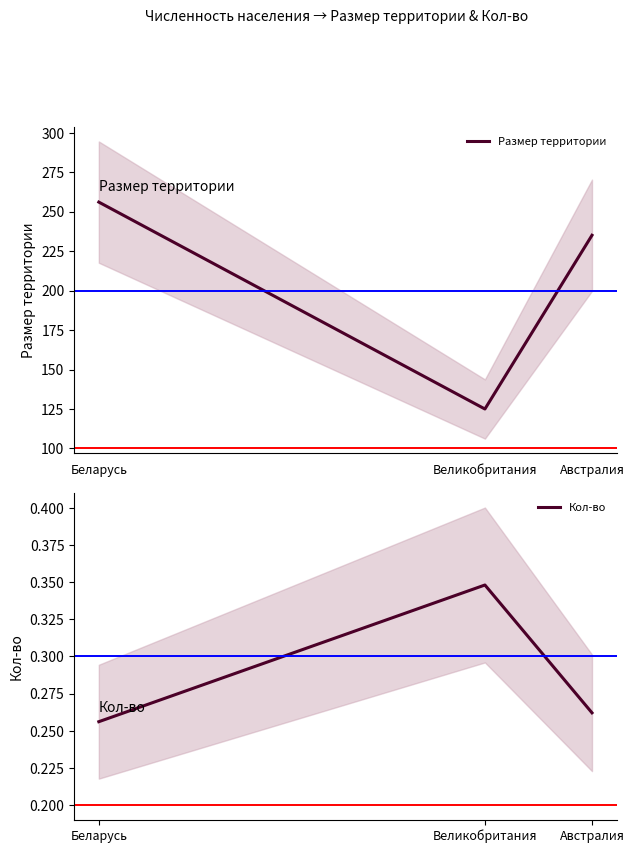

How many distinct data groups are displayed?

2